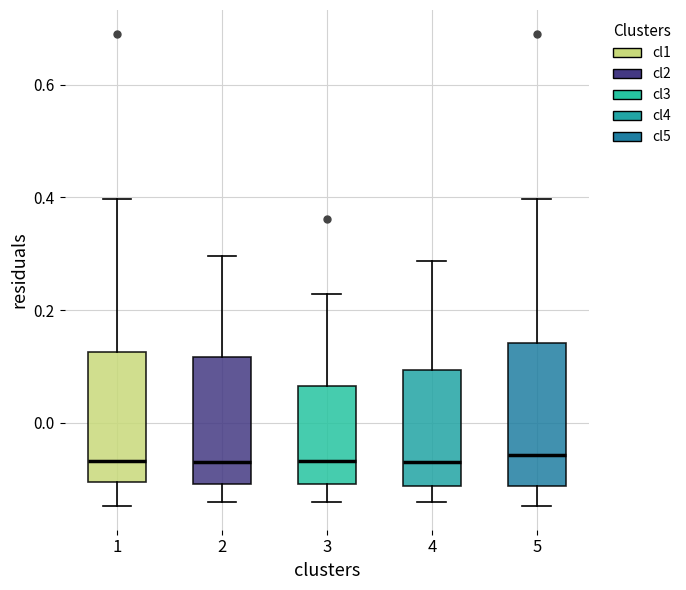

Where does the median line of the box at x = 2 sit on the y-axis? The values are not printed on the chart, so give them approximately, as read against the axis.

-0.06